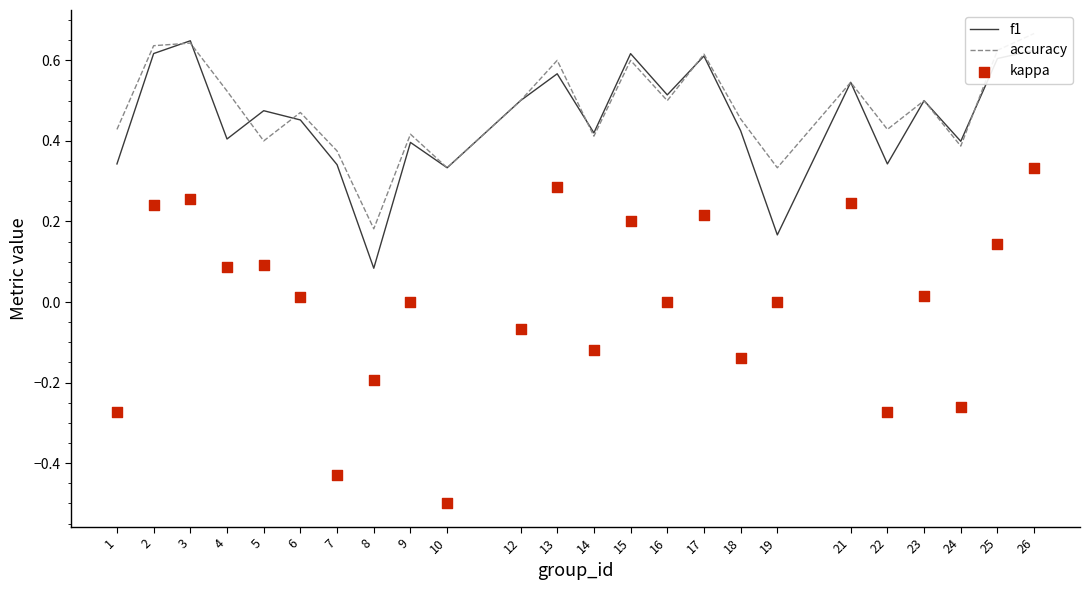

Which series reaches the maximum Y coordinate?

accuracy